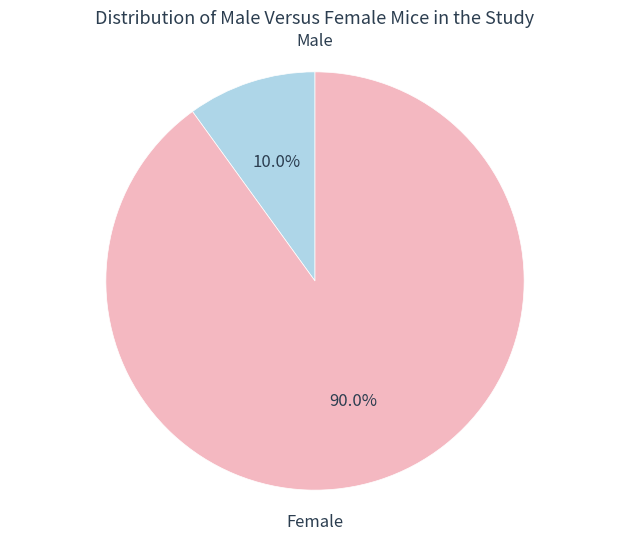

Is there a majority slice in this chart?

Yes